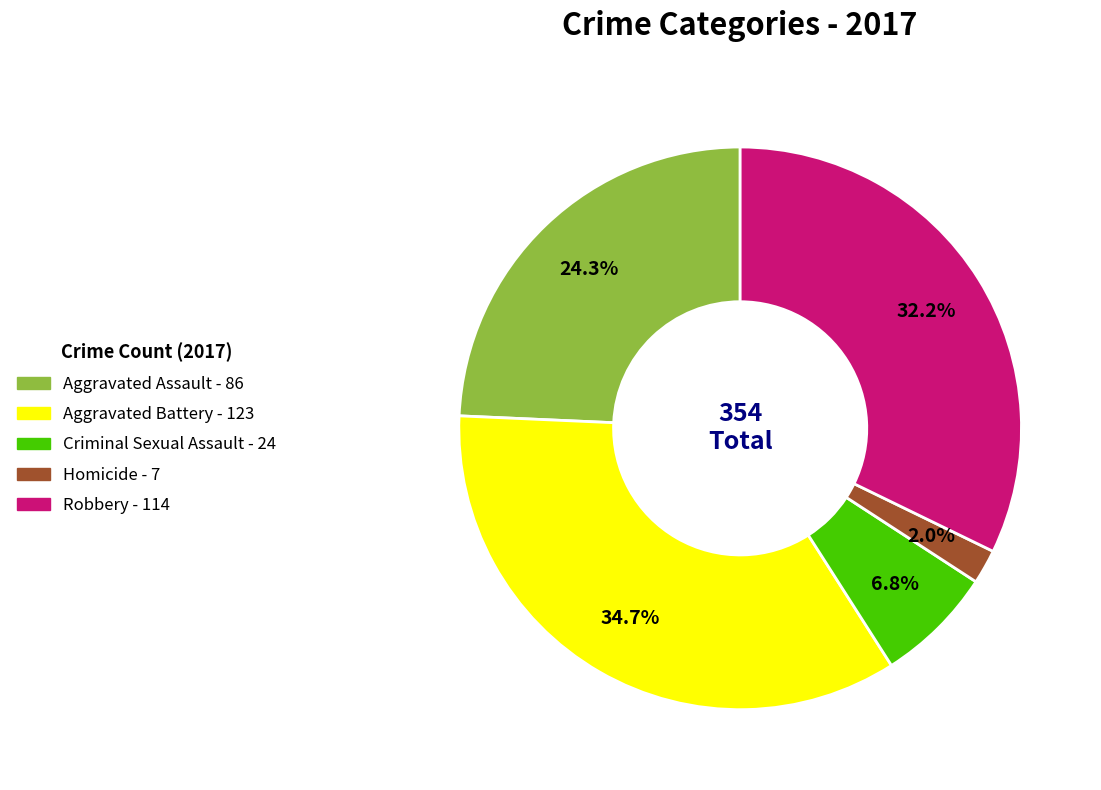

Rank the categories by value from highest to lowest.

Aggravated Battery, Robbery, Aggravated Assault, Criminal Sexual Assault, Homicide